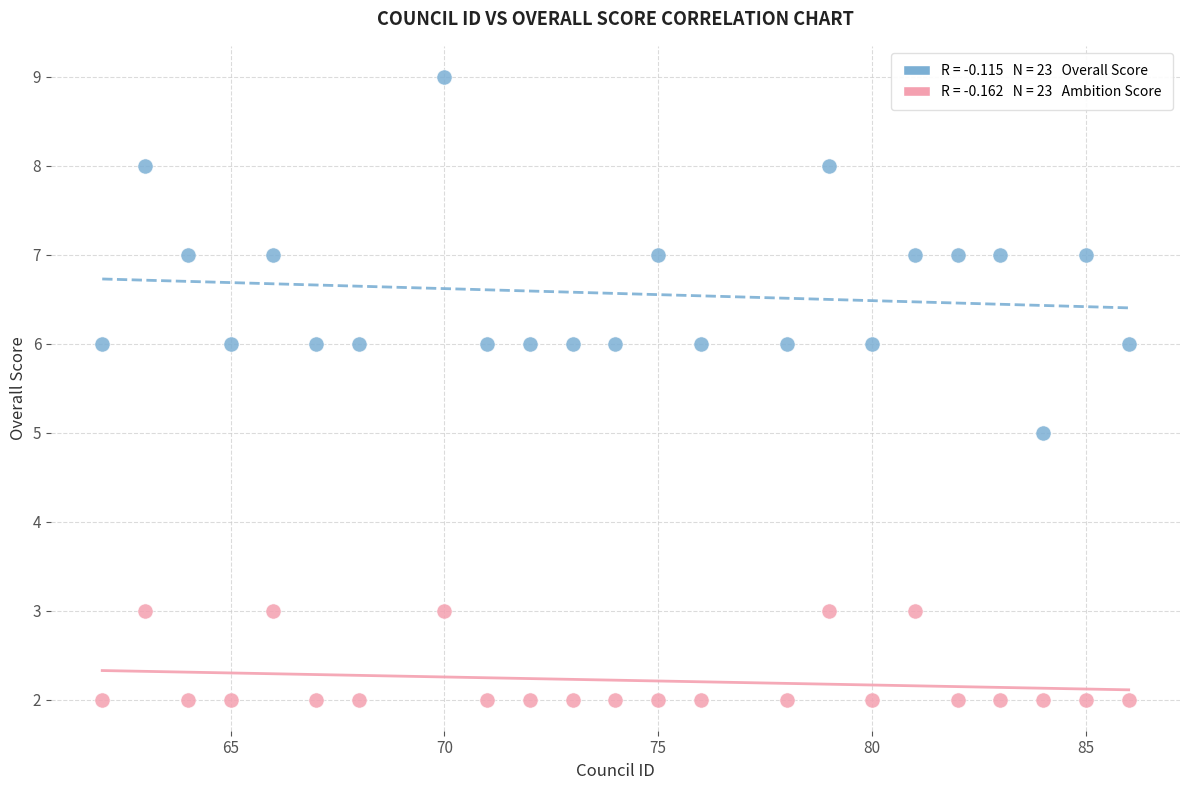

Across all data points, what is the range of X values (max minus min)?

24